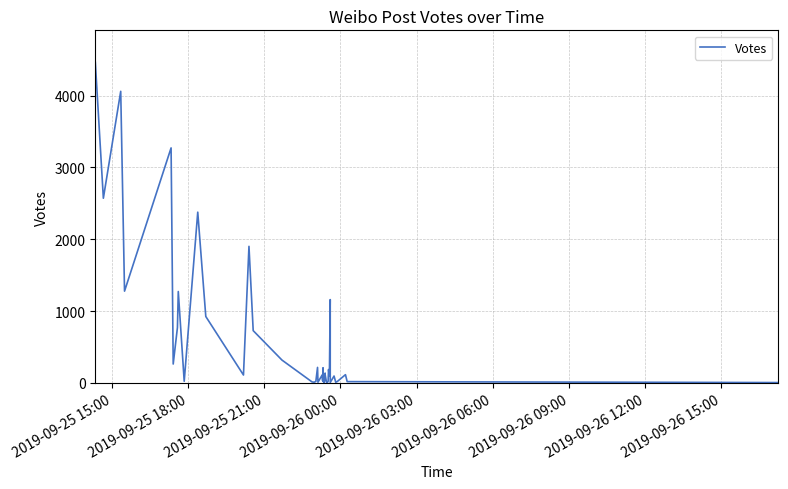

At which label does the data first exceed 113?

2019-09-25 15:00